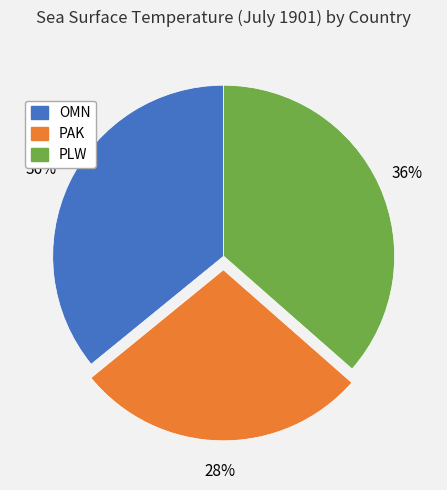

Do PAK and PLW together represent more than half of the pie?

Yes